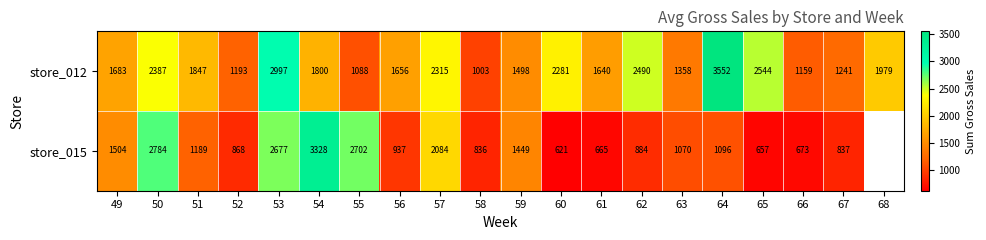

At how many categories does at least one series exceed 1324?

16